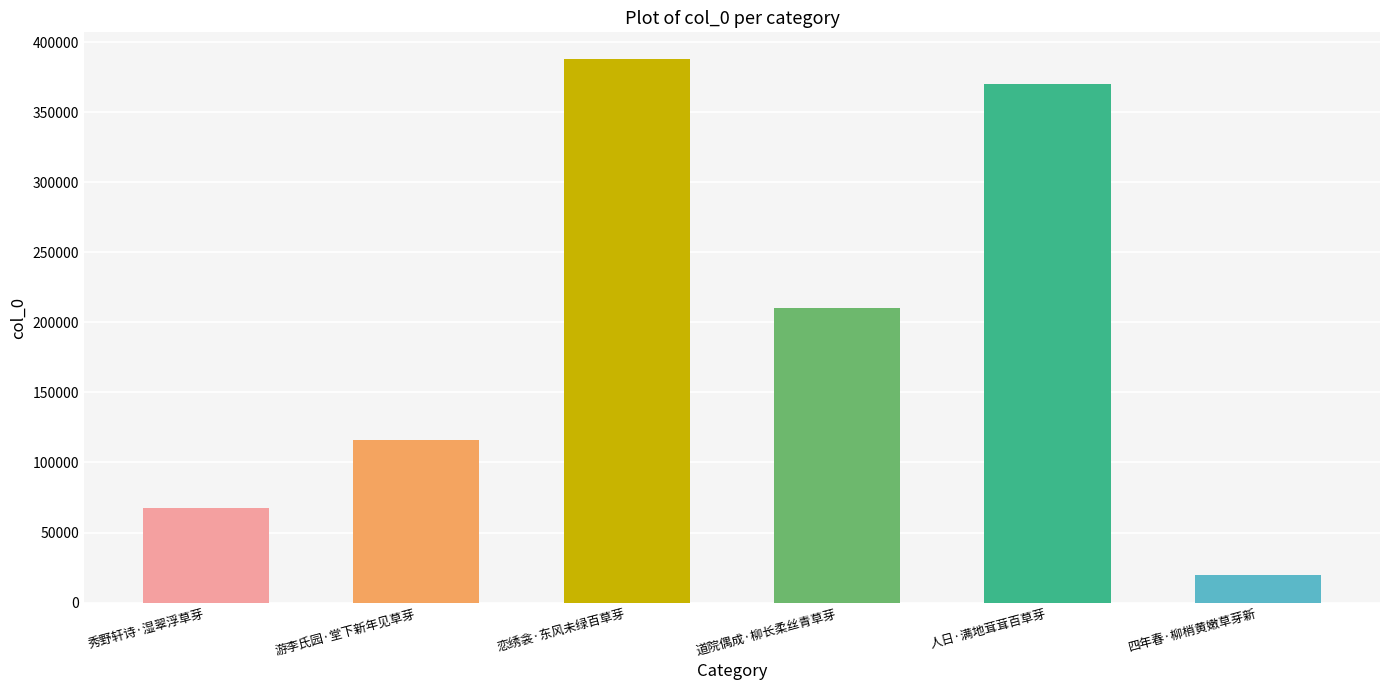

Which label corresponds to the smallest value in the chart?

四年春·柳梢黄嫩草芽新